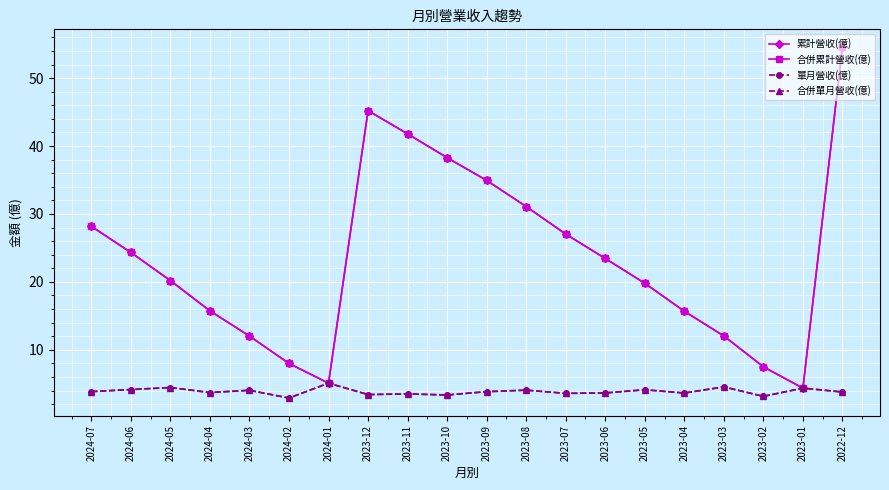

List the series in order of their peak value, lowest first.

單月營收(億), 合併單月營收(億), 累計營收(億), 合併累計營收(億)